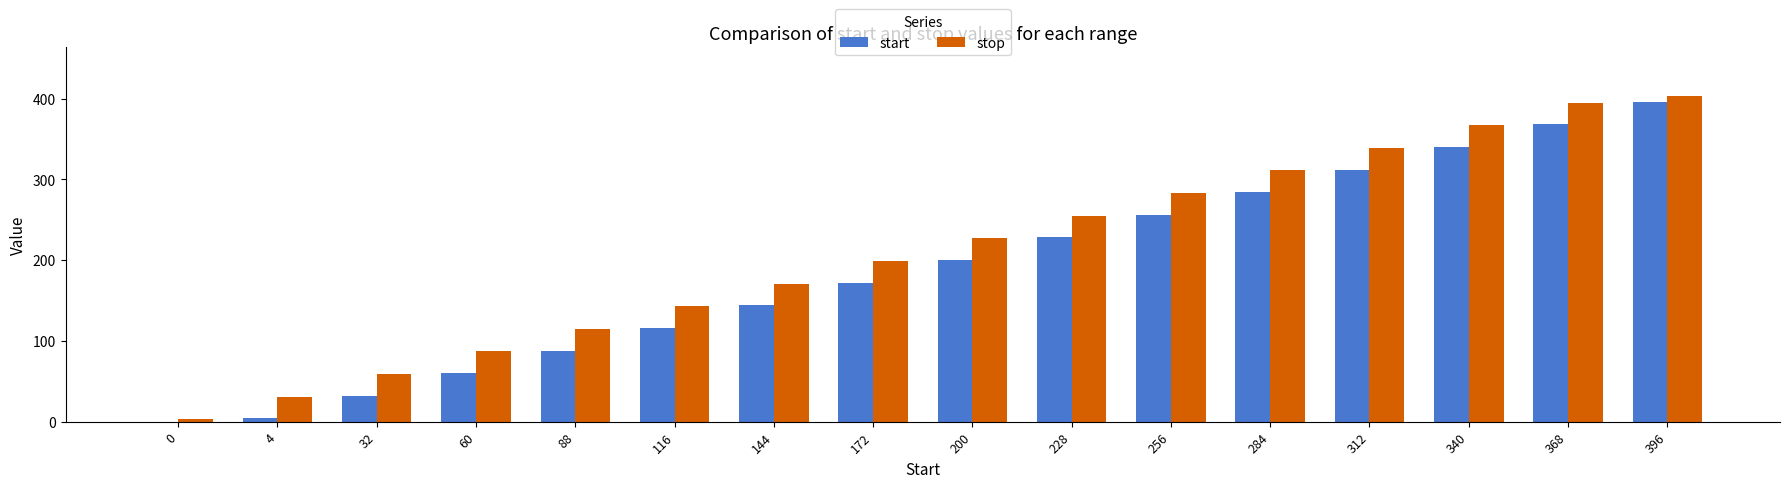

Reading left to right, extract all data points from this chart.

start: 0=0	4=4	32=32	60=60	88=88	116=116	144=144	172=172	200=200	228=228	256=256	284=284	312=312	340=340	368=368	396=396
stop: 0=3	4=31	32=59	60=87	88=115	116=143	144=171	172=199	200=227	228=255	256=283	284=311	312=339	340=367	368=395	396=403